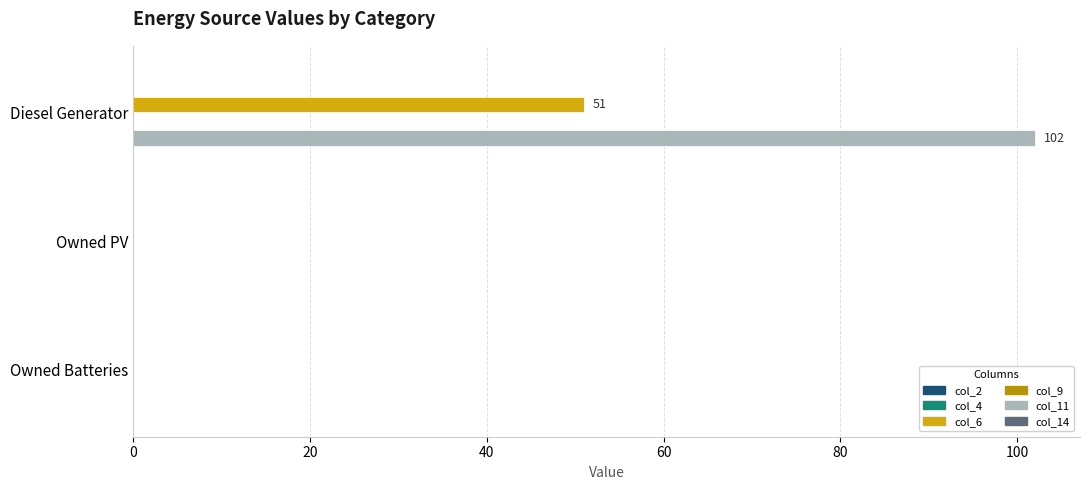

What is the difference between the maximum and second lowest values in the col_11 series?

102.0